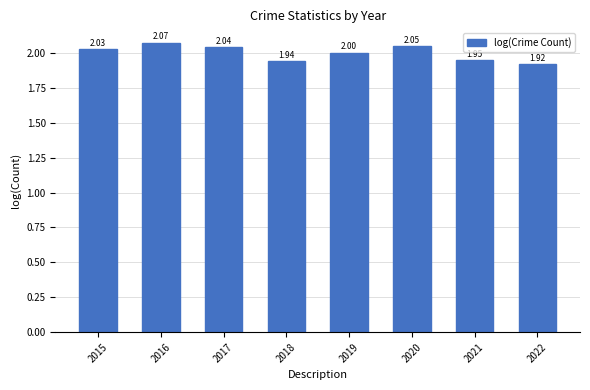

What is the average value?

2.0